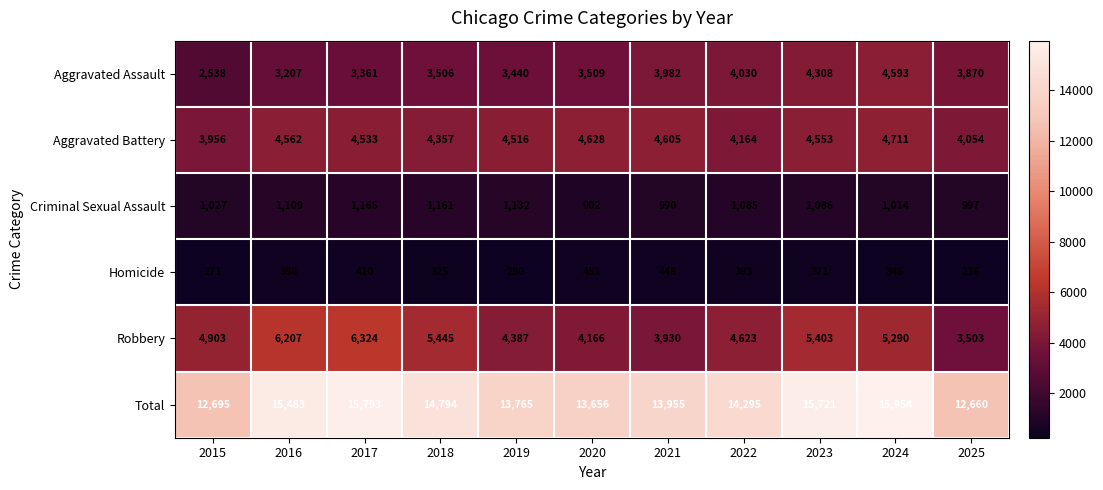

What is the total value across all series at 2025?

25320